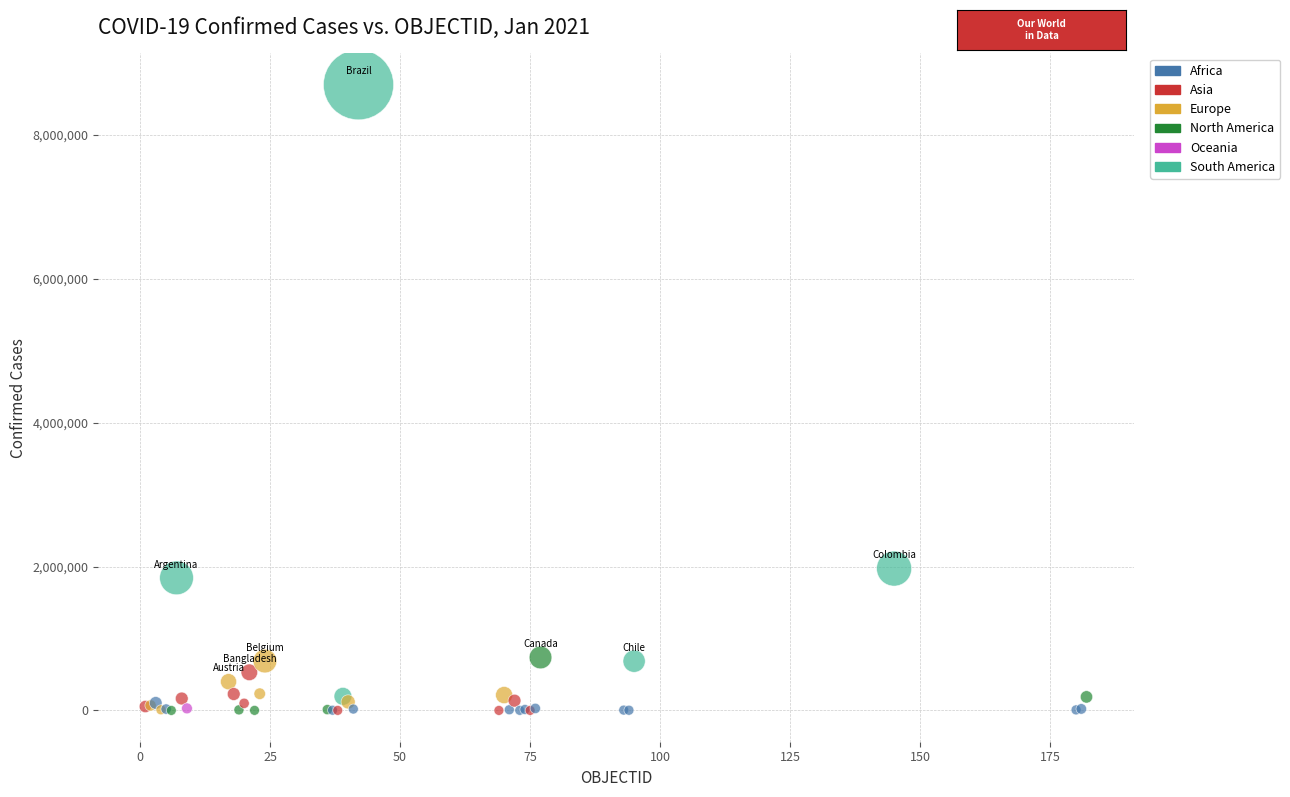

What Y value in the scatter plot is closest to 4348771?

1972345